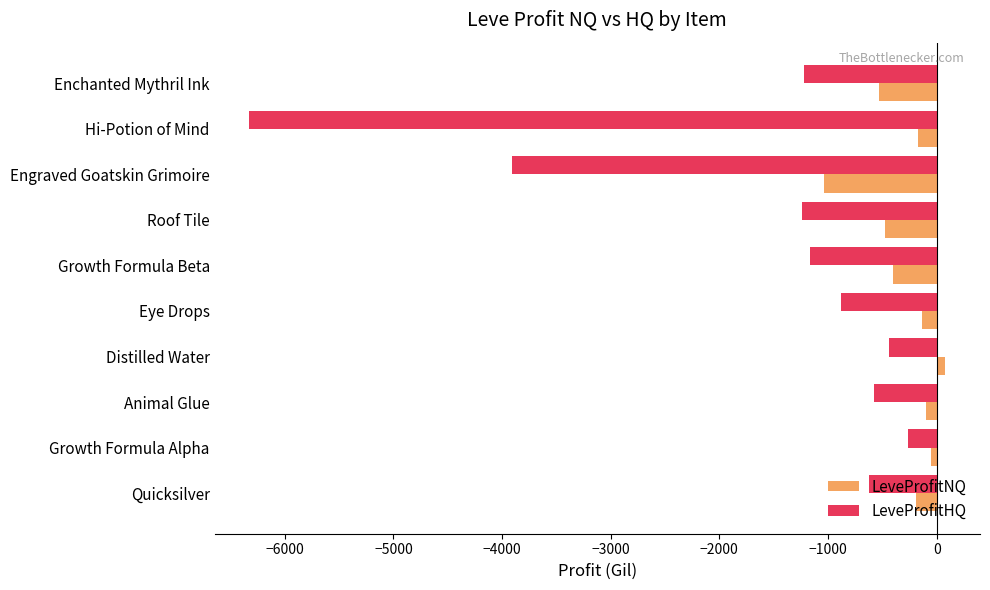

At which label does LeveProfitHQ reach its minimum?

Hi-Potion of Mind